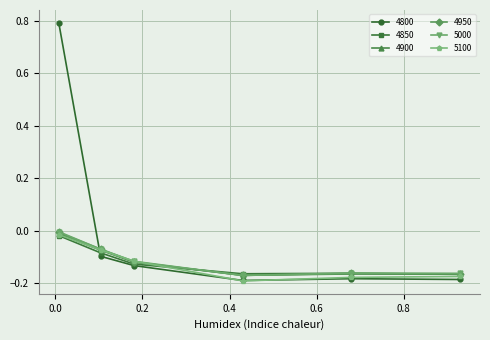

Which series has the largest range (max minus min)?

4800